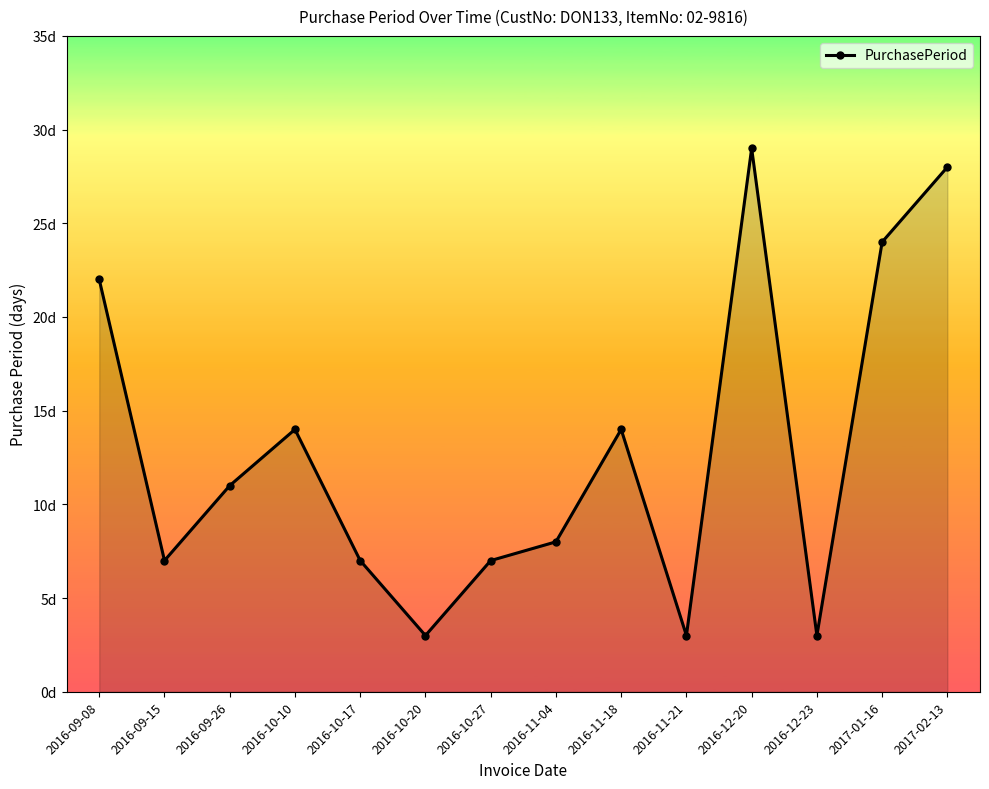

What is the average value?

13